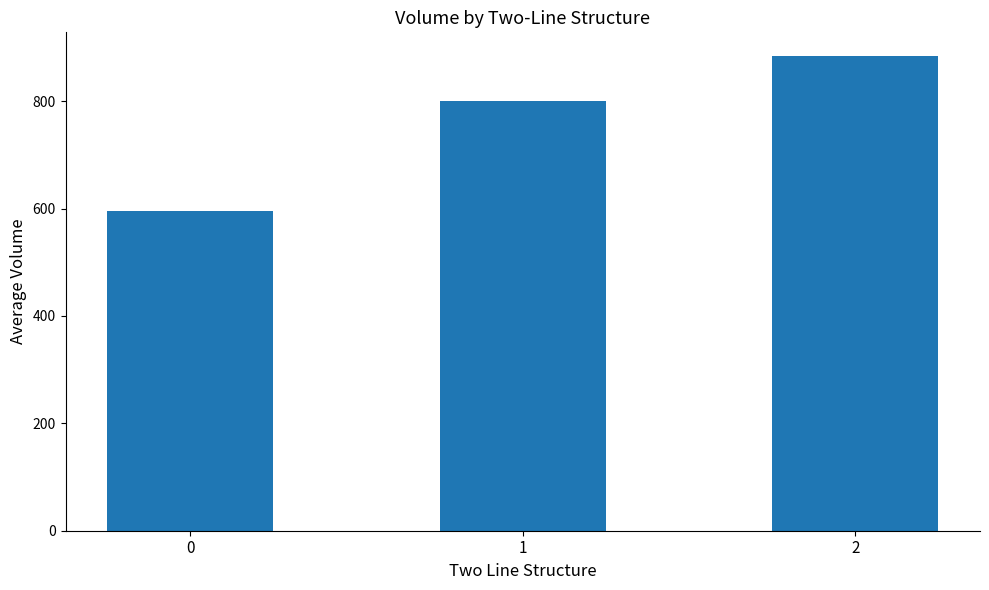

Is it true that the value at 2 is 304?

False